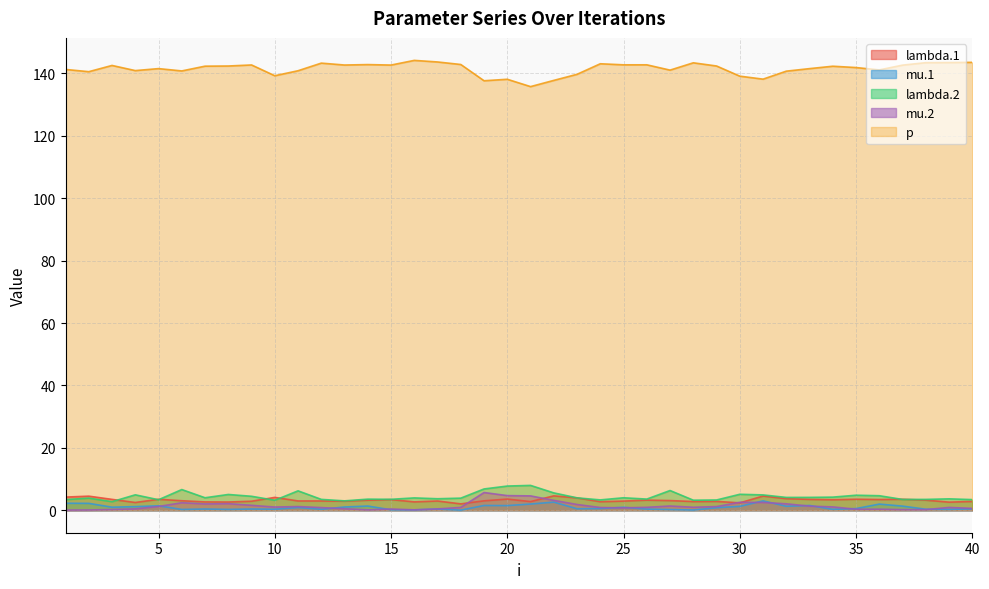

What is the spread (max minus min) of values at 16?

144.1